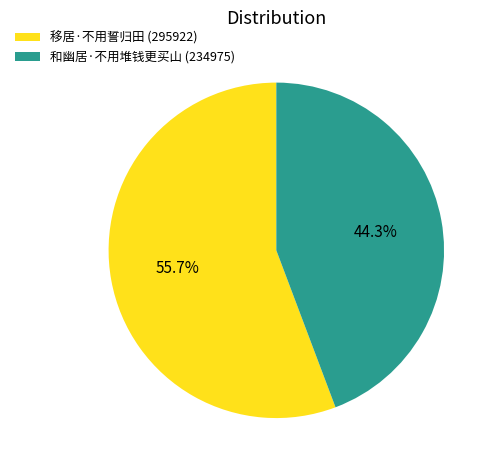

Do 和幽居·不用堆钱更买山 and 移居·不用誓归田 together represent more than half of the pie?

Yes